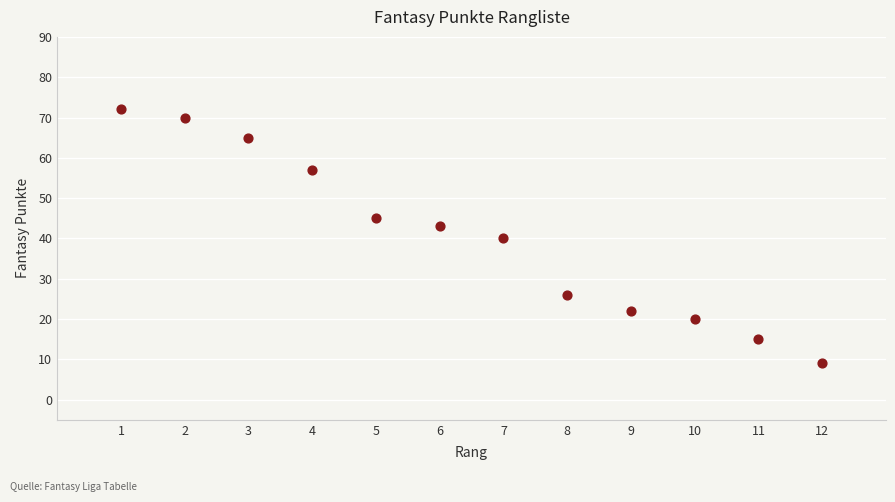

What is the range of X values (max minus min)?

11